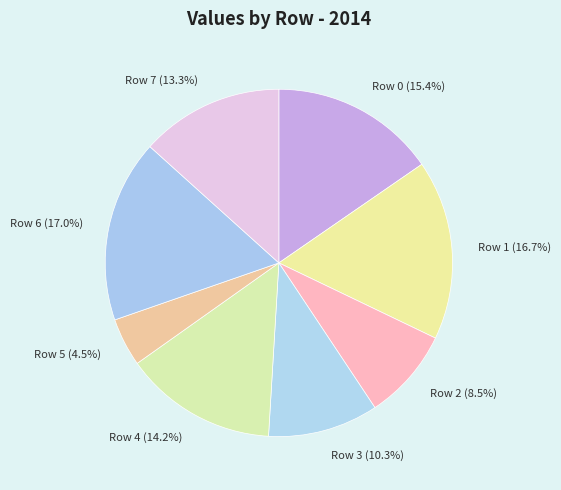

Do Row 4 and Row 6 together represent more than half of the pie?

No